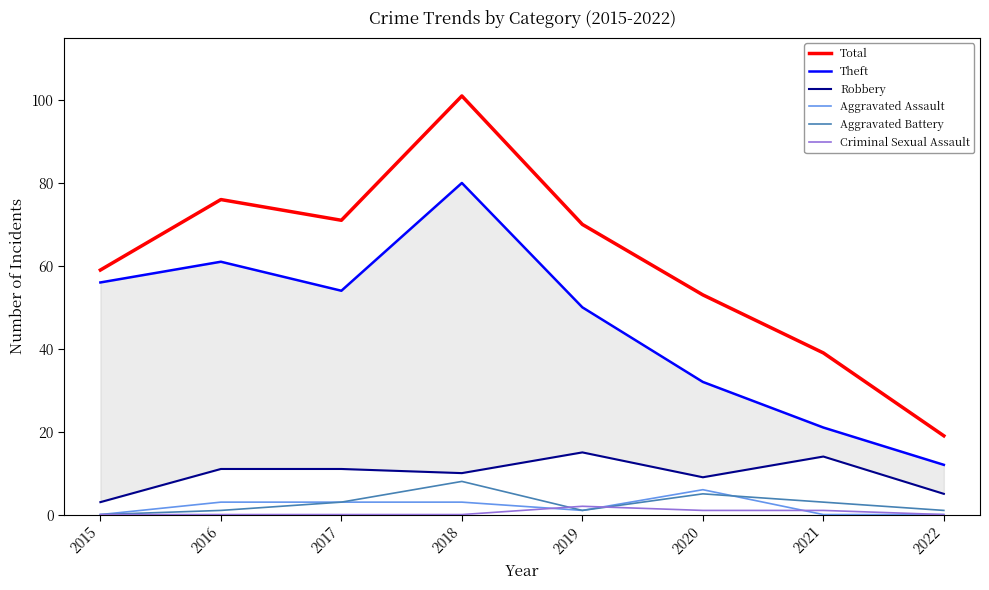

What is the value of the Total point at the 3rd from the left?

71